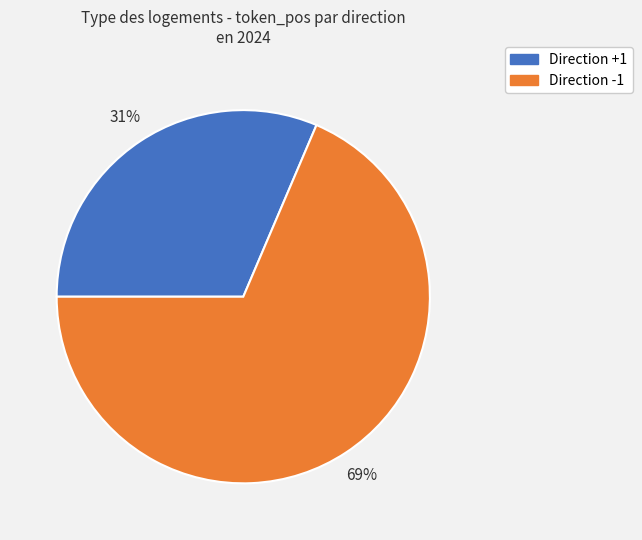

Does any single category account for the majority?

Yes